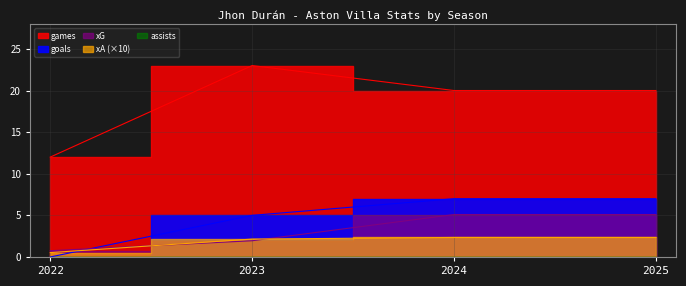

Read the xG value at 2023.

1.9